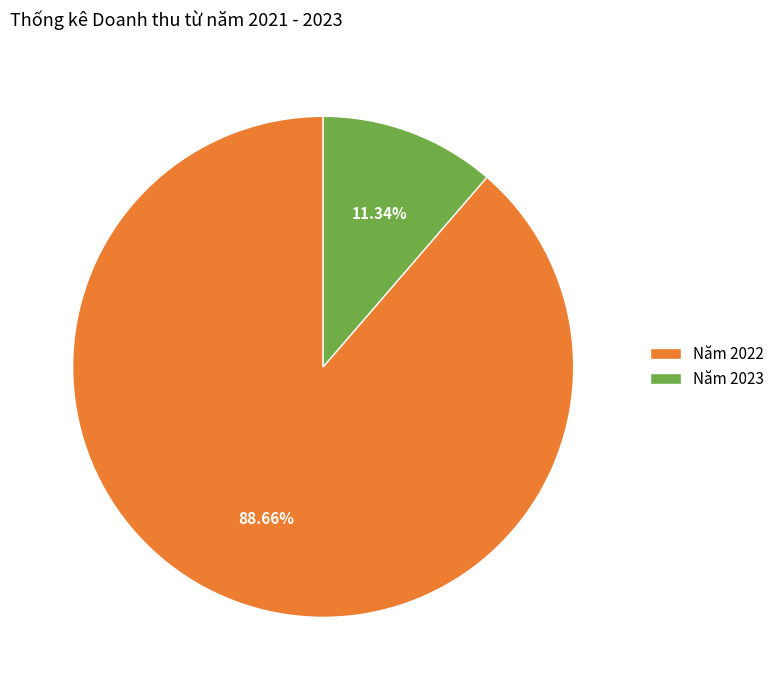

How many segments does this pie chart have?

2